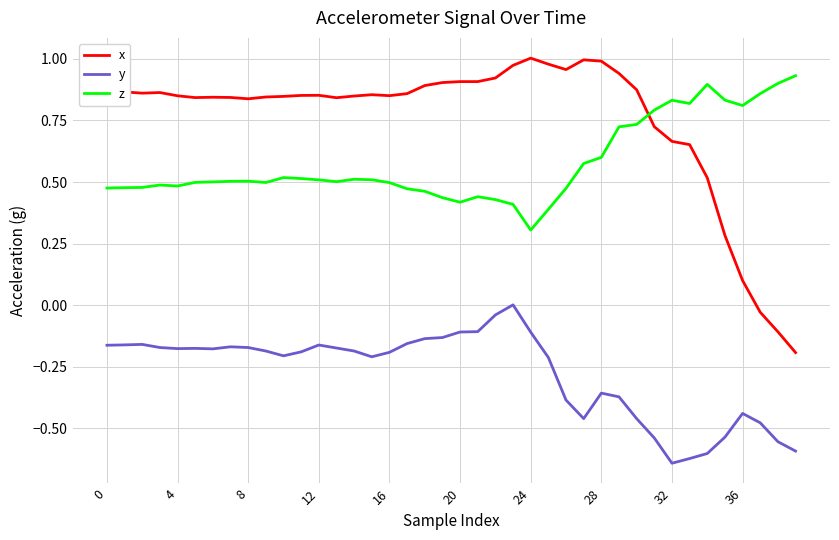

Rank the series by their average value, from highest to lowest.

x, z, y